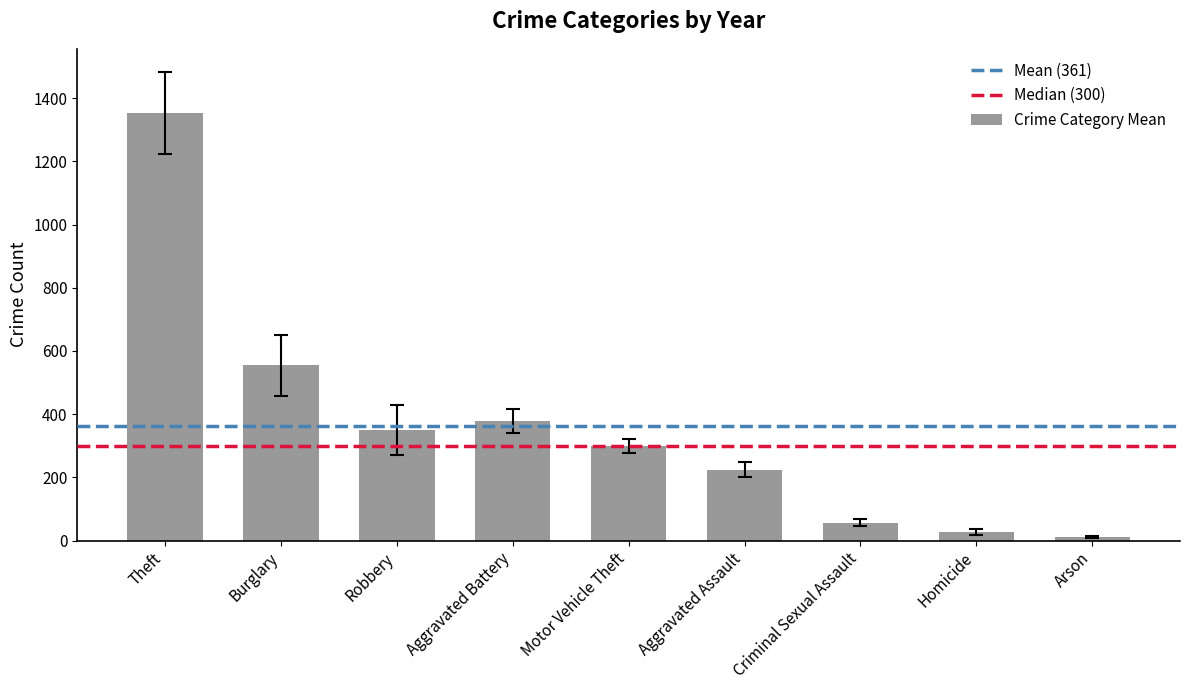

Count the number of data series in this chart.

1